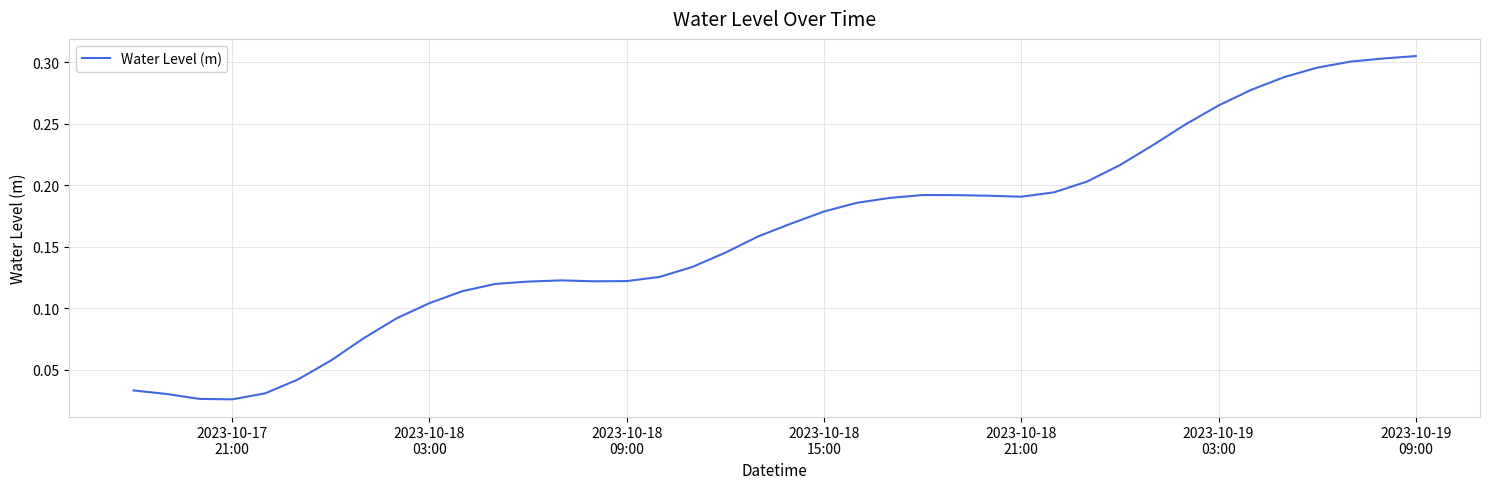

At which category does the chart reach its peak across all series?

2023-10-19 09:00